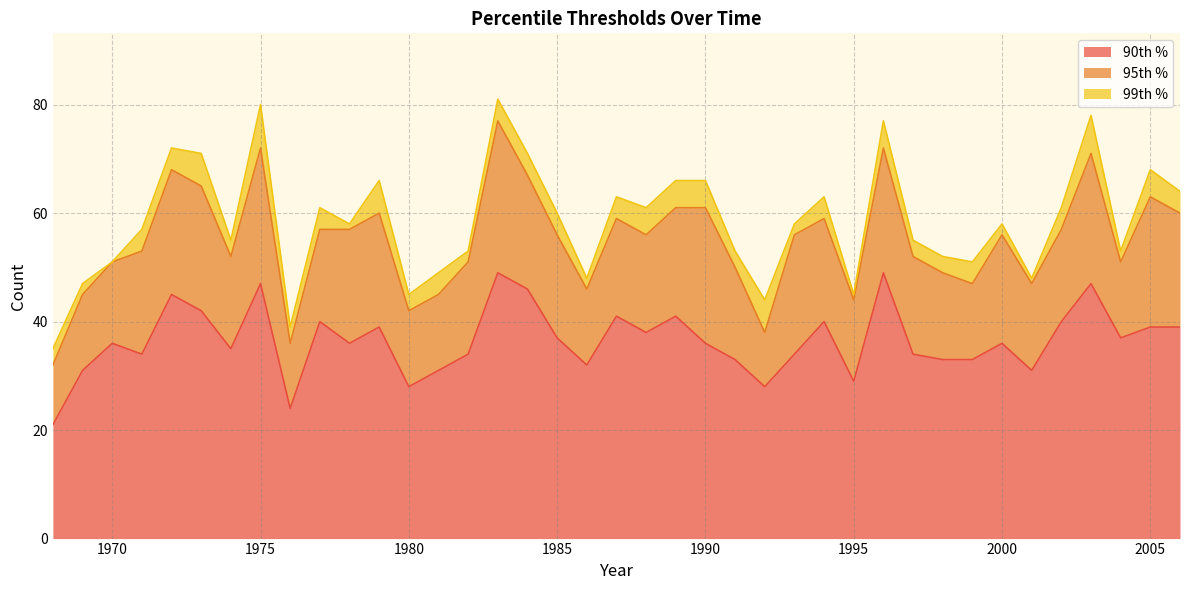

What is the total value across all series at 2005?

68